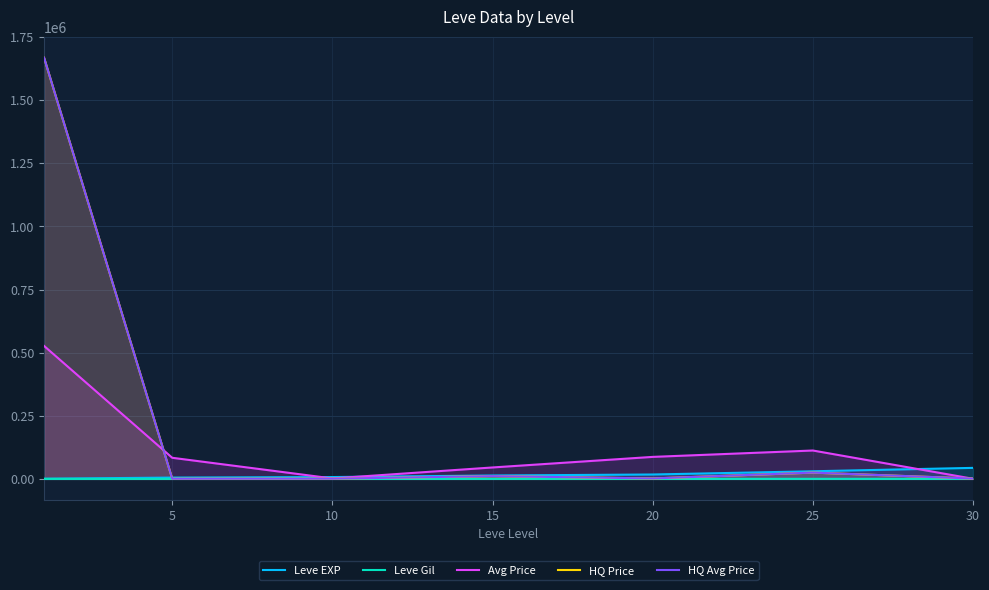

What is the spread (max minus min) of values at 30?

43369.0